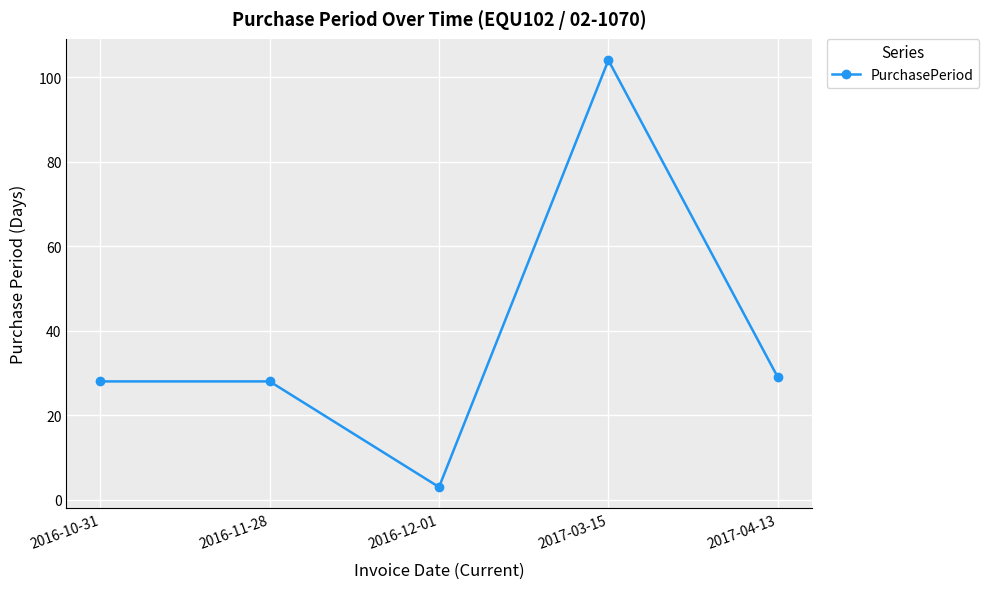

How many lines are shown in the chart?

1